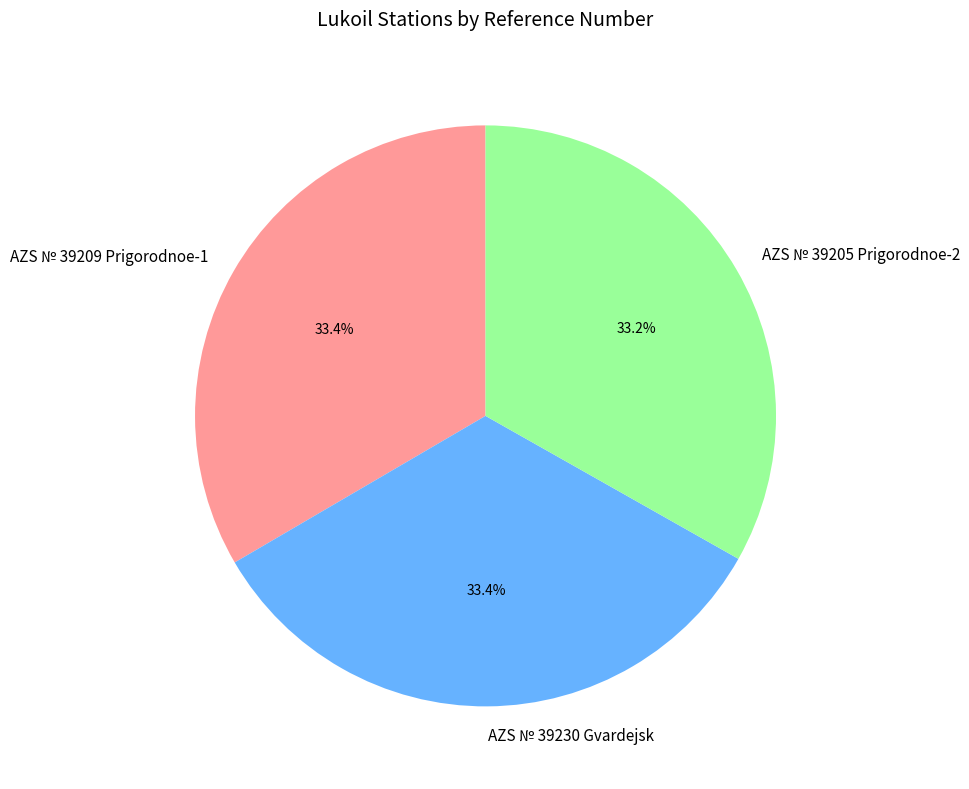

To the nearest percent, what percentage of the pie is AZS № 39205 Prigorodnoe-2?

33%